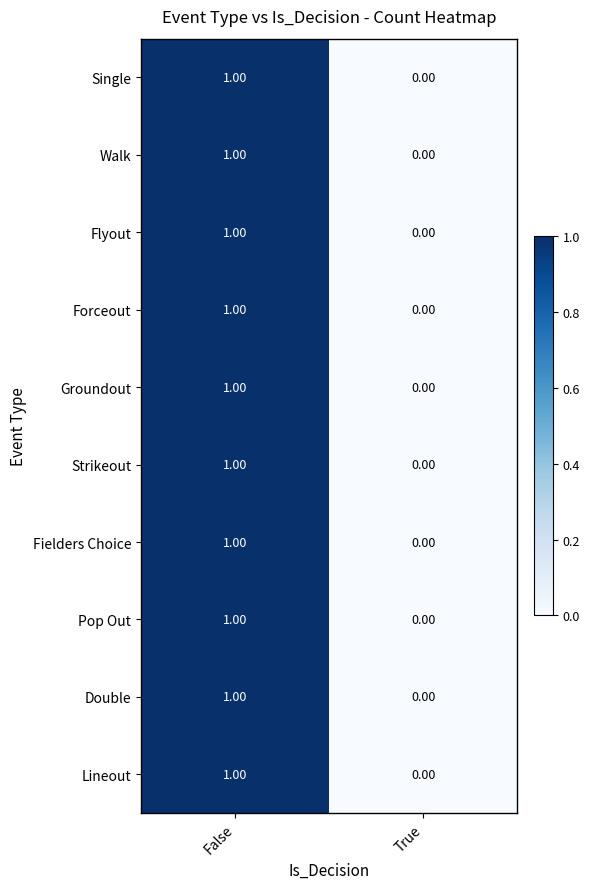

At which category does the chart reach its peak across all series?

False